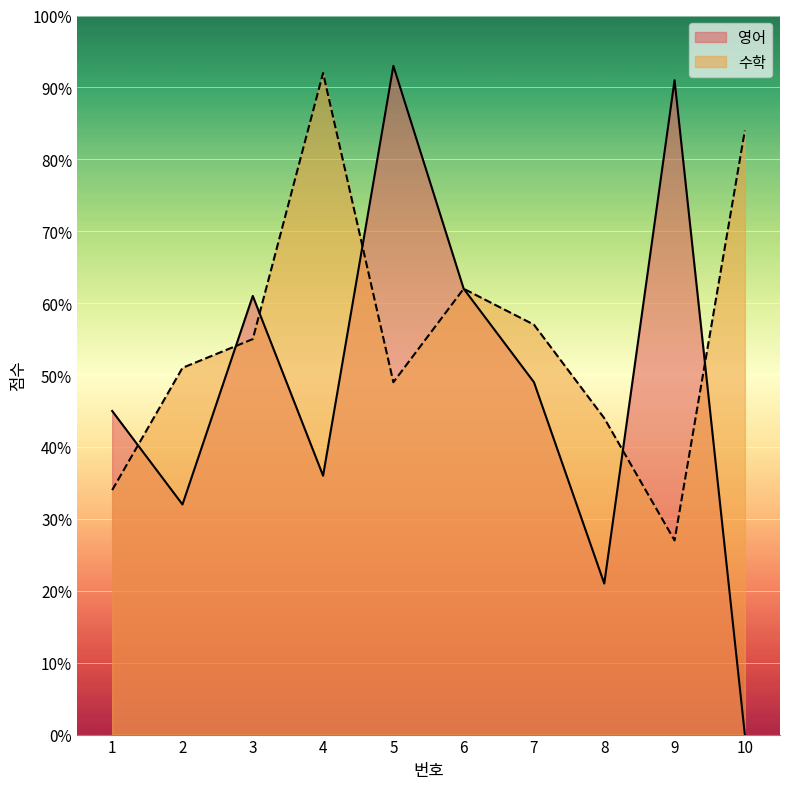

How many times do 영어 and 수학 cross each other?

6